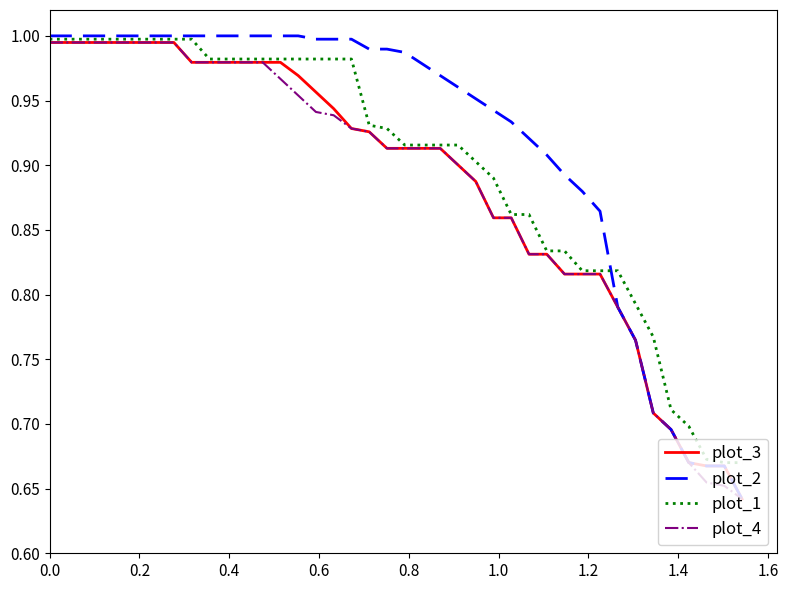

Which series has the largest total across all categories?

plot_2